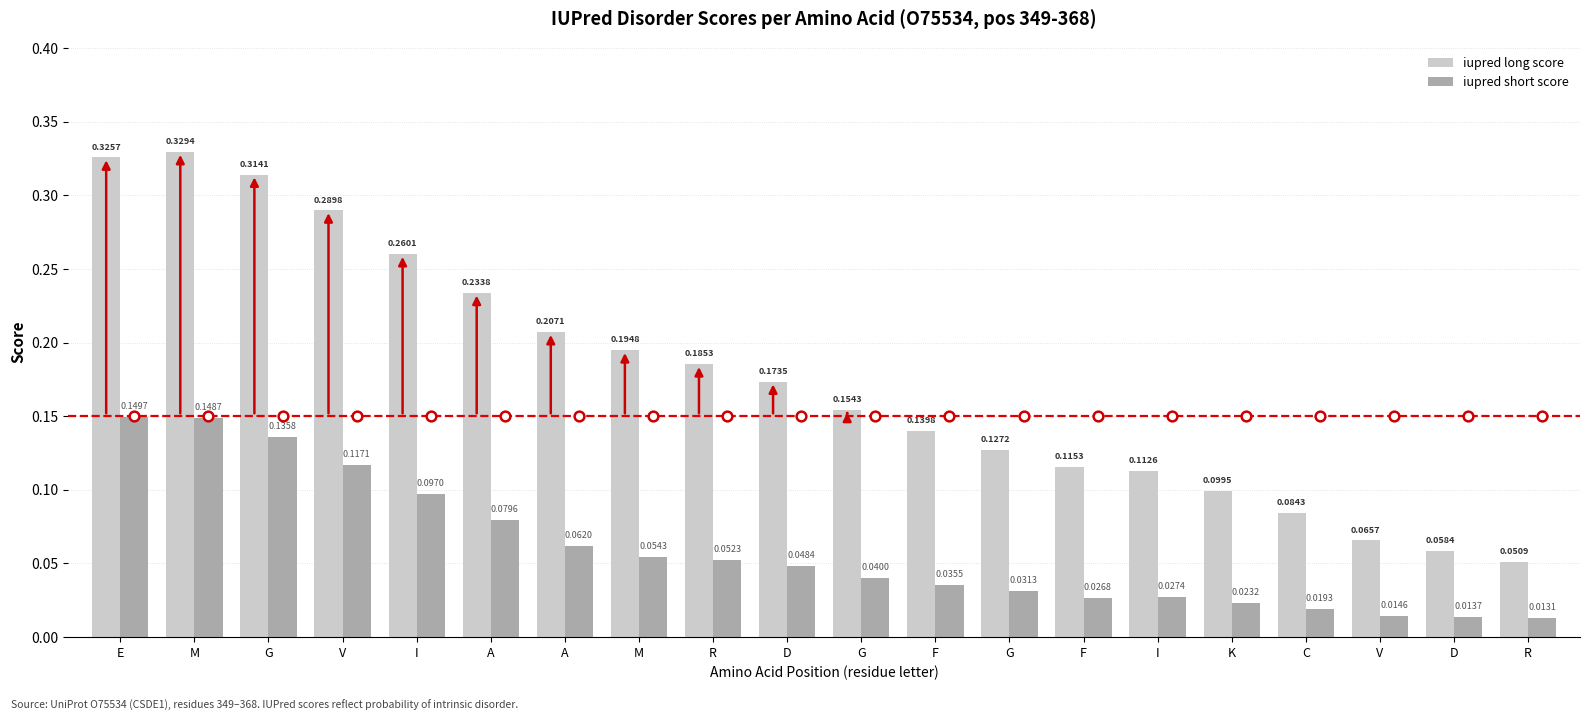

What are all the series names shown in the legend?

iupred long score, iupred short score